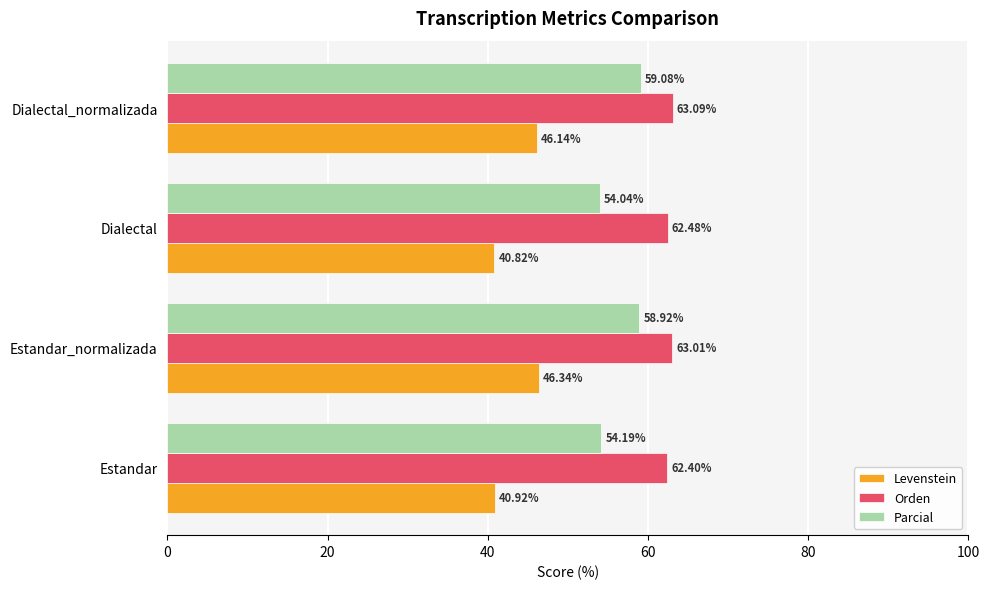

Is the value of Parcial at Dialectal_normalizada greater than the value of Orden at Dialectal?

No